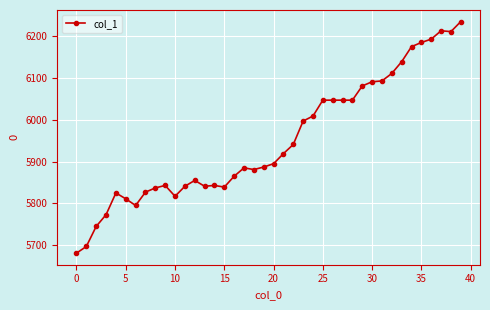

What is the value of the 16th point from the left?

5839